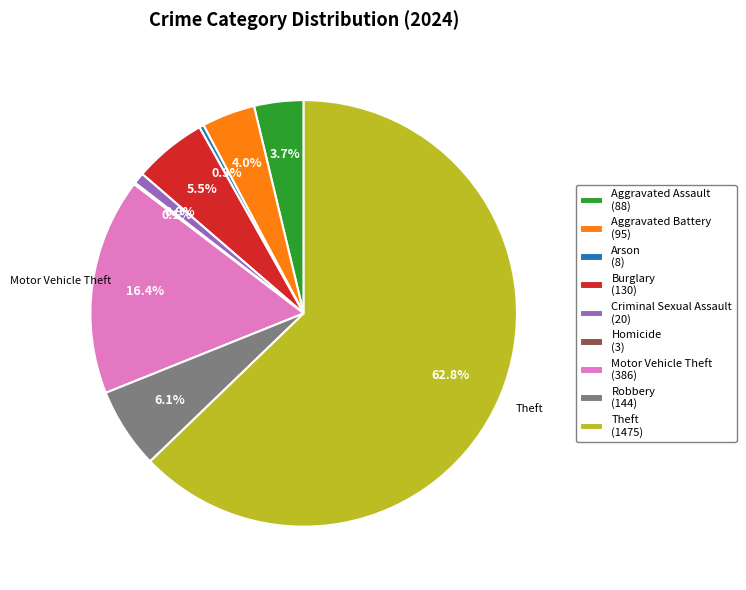

Is there a majority slice in this chart?

Yes